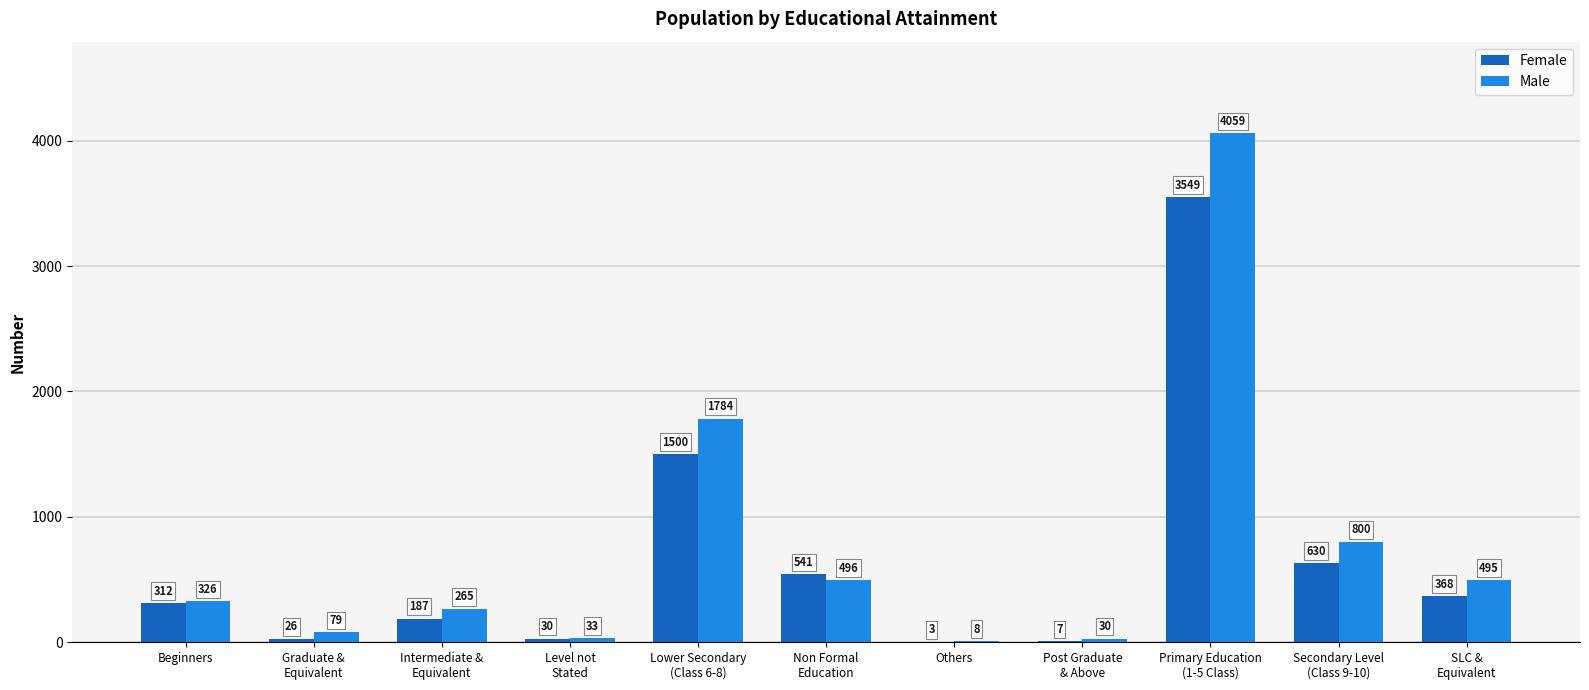

How many groups of bars are there?

11